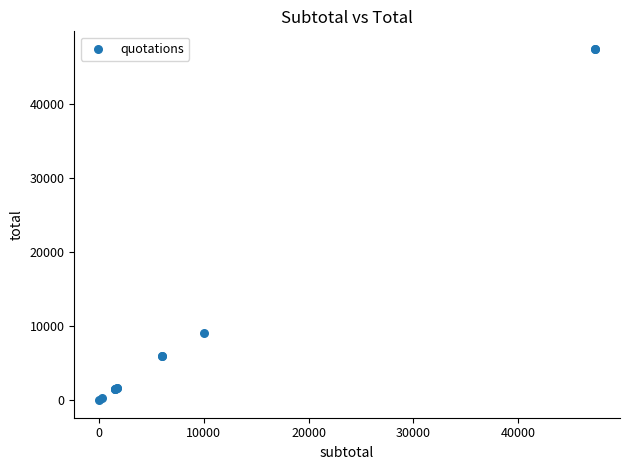

What Y value in the scatter plot is closest to 23685?

9000.0